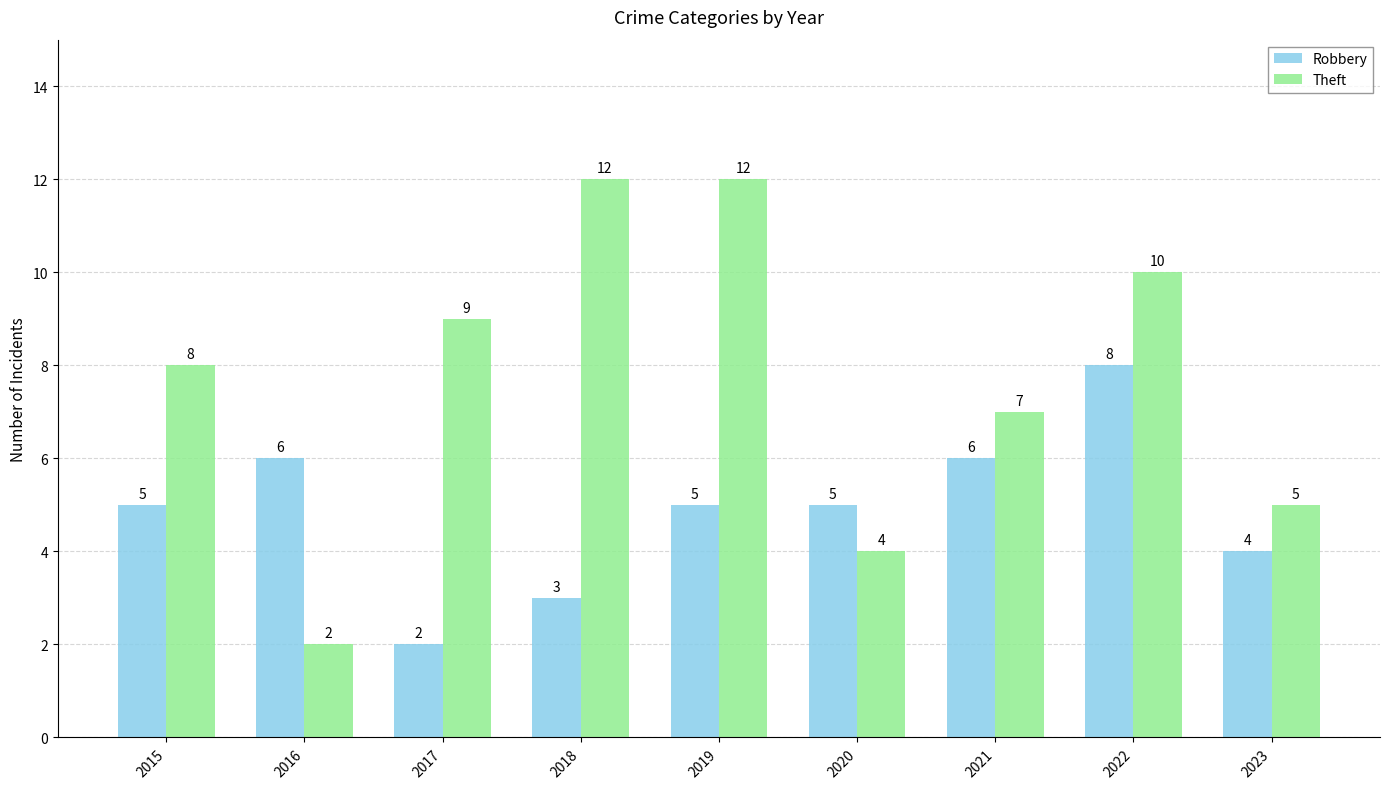

At 2022, list the series in order from smallest to largest.

Robbery, Theft